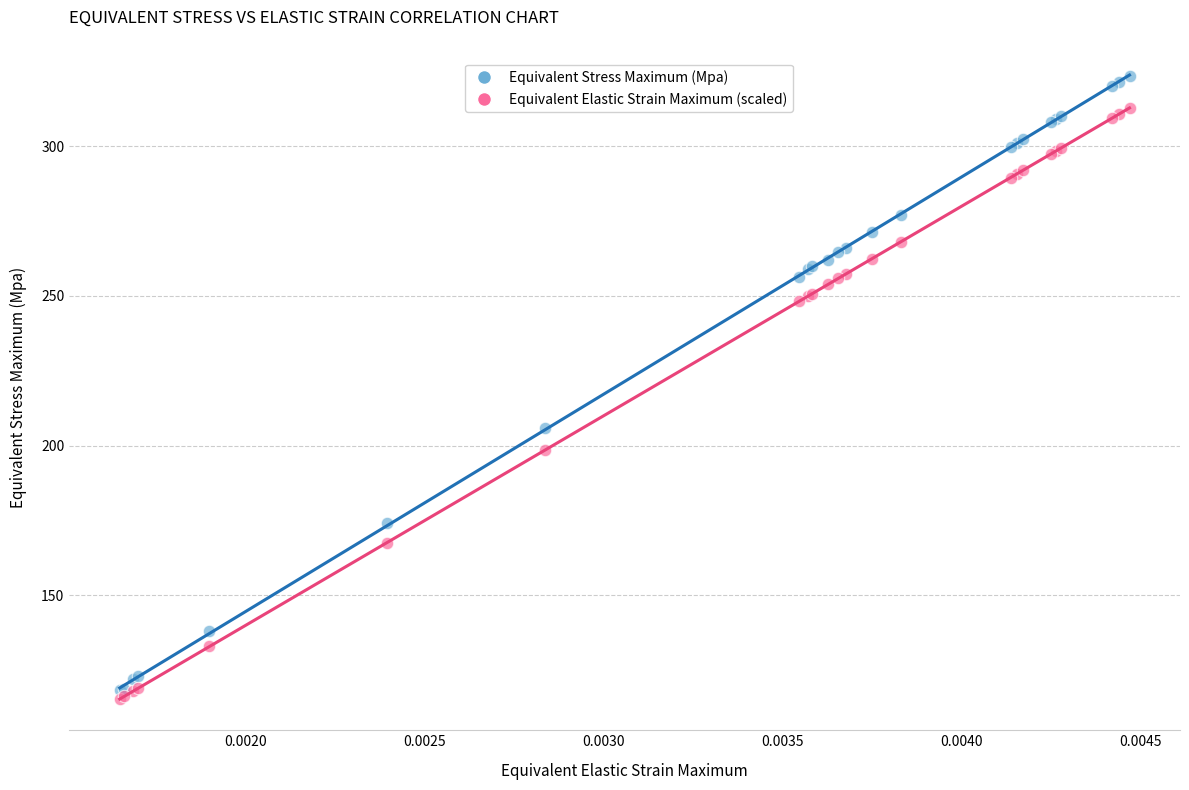

What are all the series names shown in the legend?

Equivalent Stress Maximum (Mpa), Equivalent Elastic Strain Maximum (scaled)